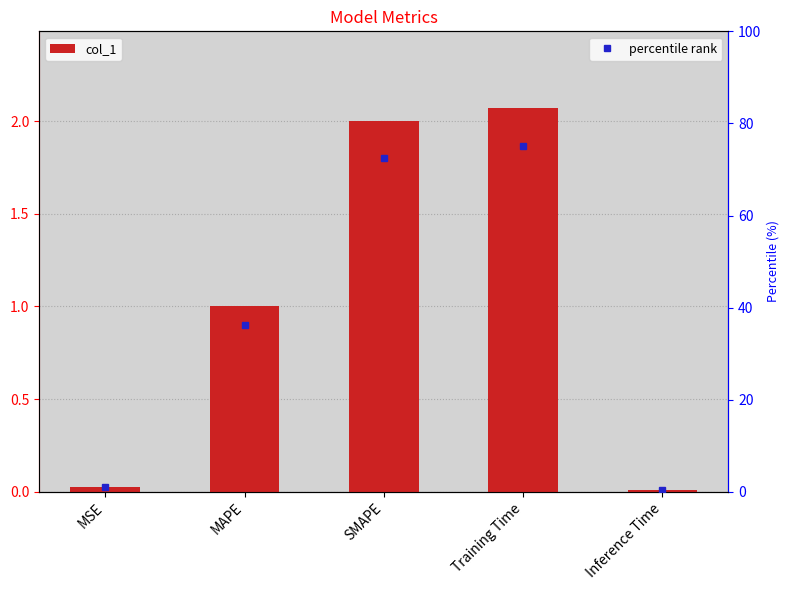

What is the difference between the maximum and minimum values?

2.1